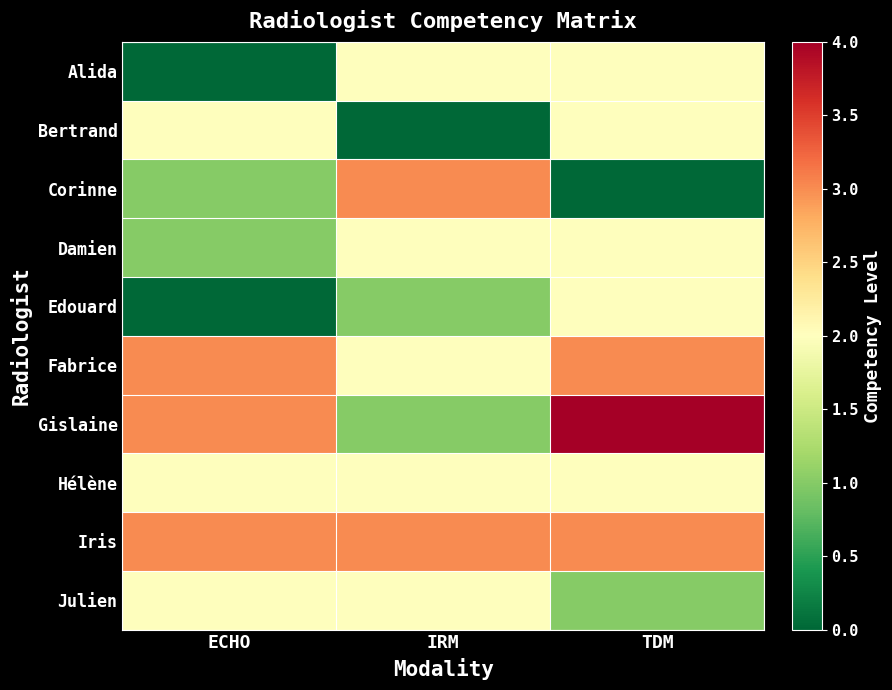

What is the total value across all series at IRM?

18